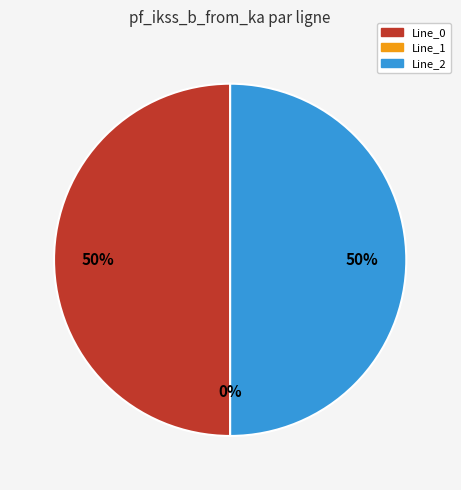

Combined, what portion of the pie is Line_0 and Line_2?

100.0%